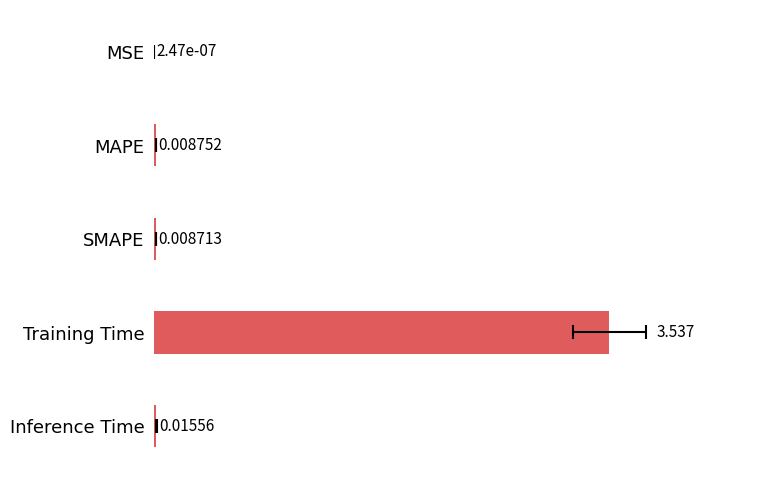

The value at SMAPE is 0.0. True or false?

True